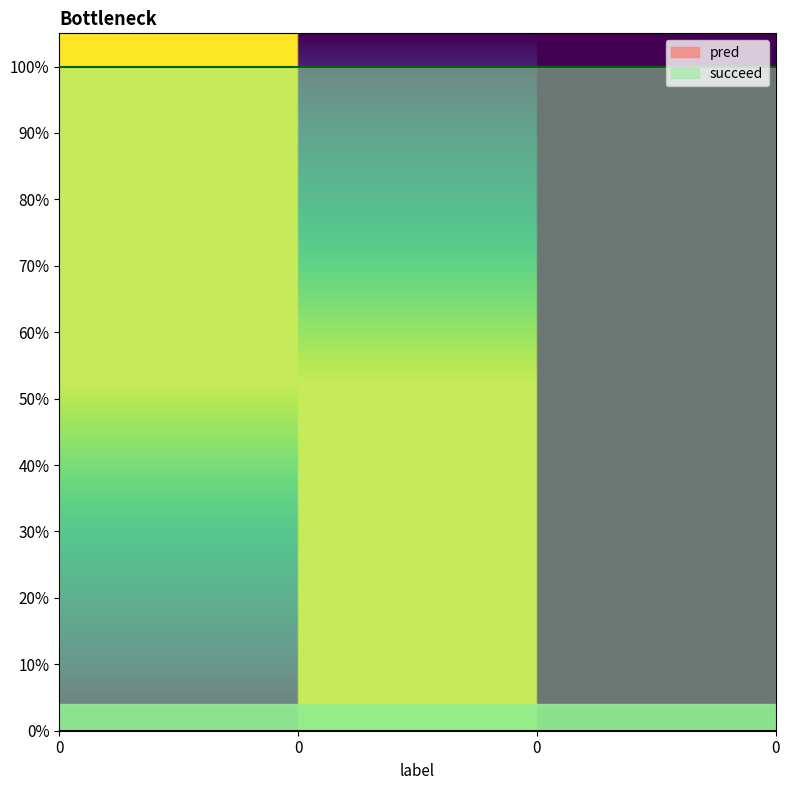

Which series has the largest total across all categories?

succeed